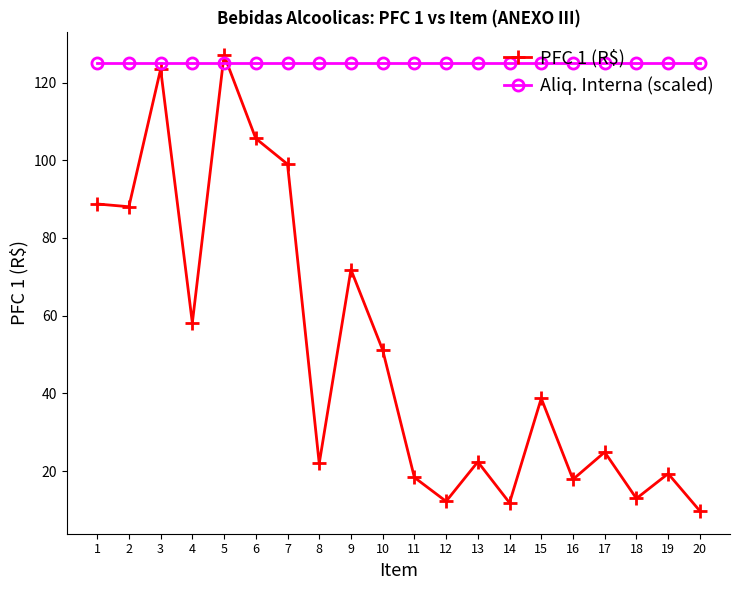

Does the chart have visible grid lines?

No